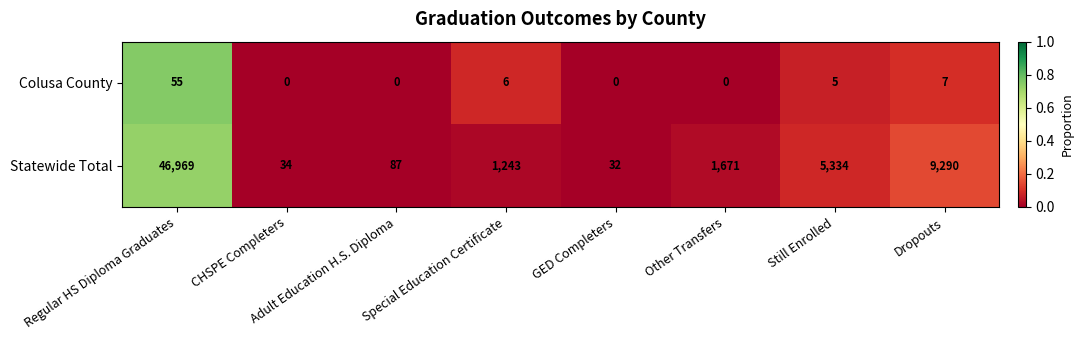

What is the sum of the Colusa County values at Special Education Certificate and Other Transfers?

6